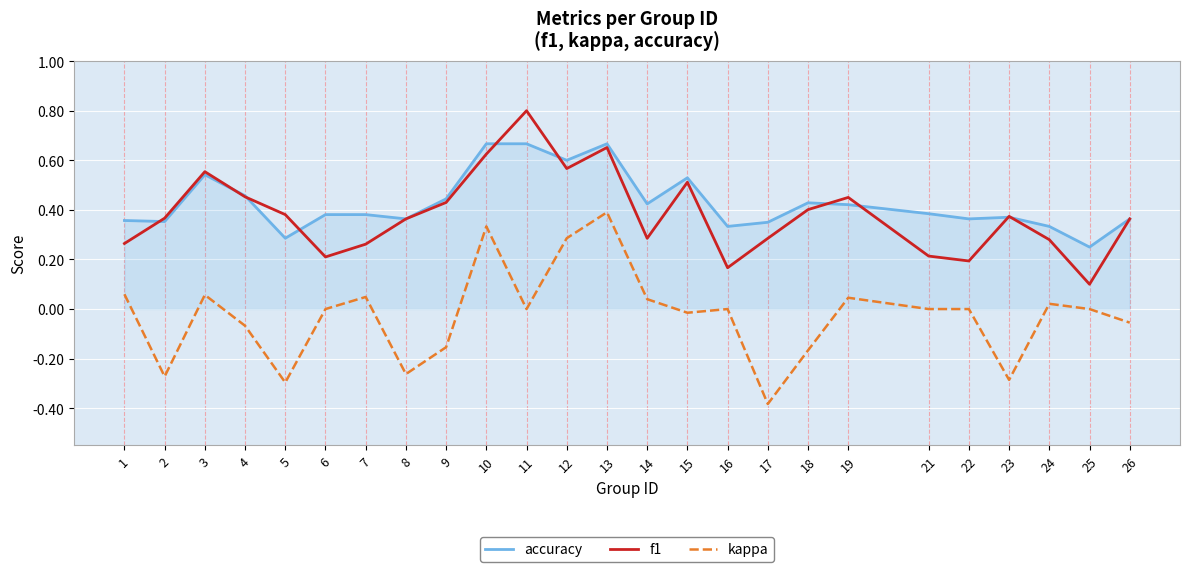

At how many categories does at least one series exceed 0?

25